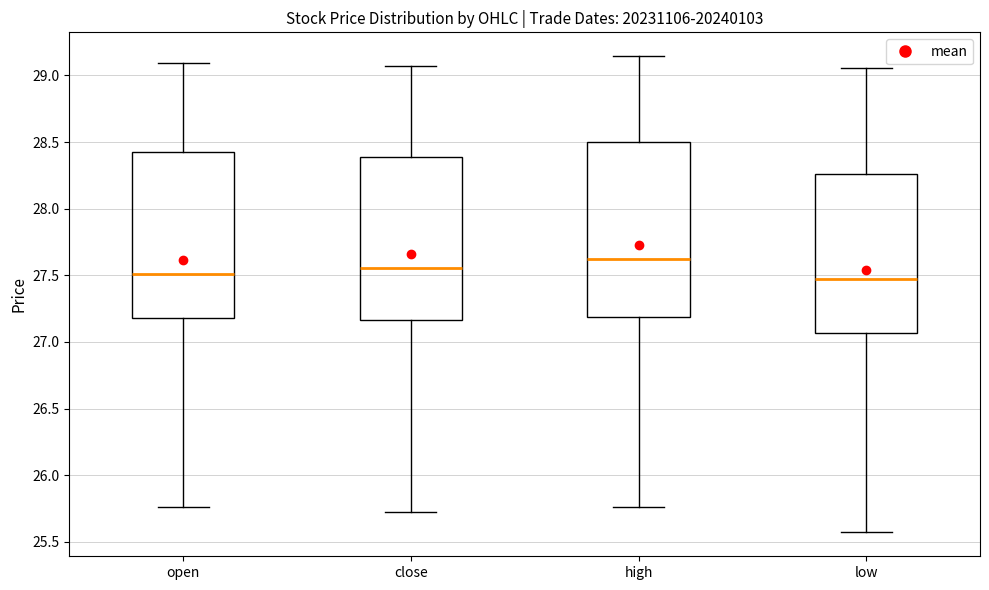

Which box has the highest median line?

high